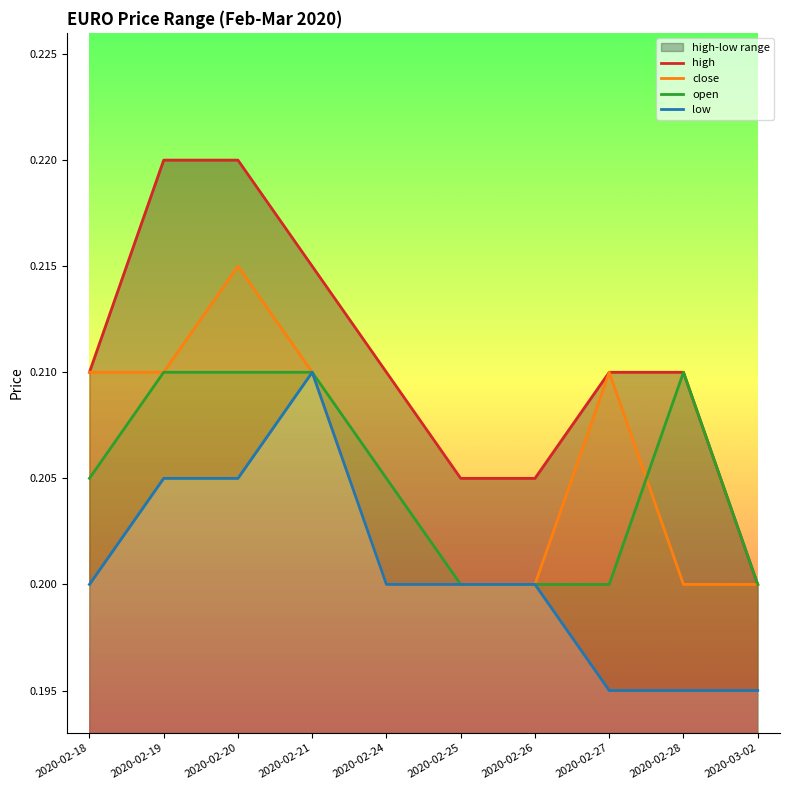

At which label does high reach its peak?

2020-02-19